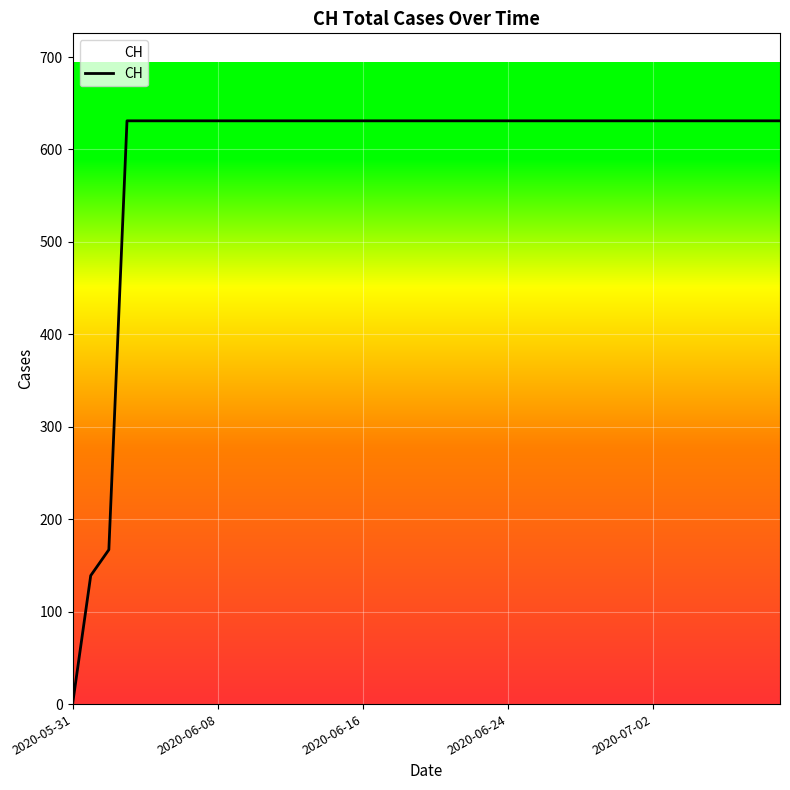

How many lines are shown in the chart?

1